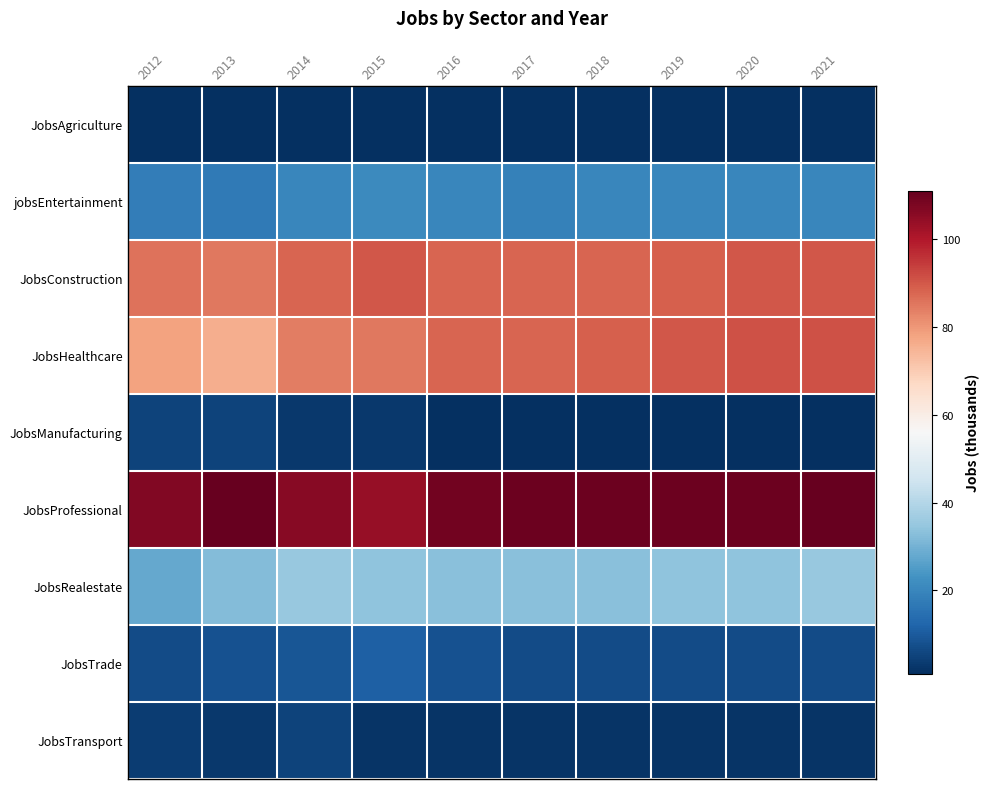

Which category has the highest value across all series?

2013